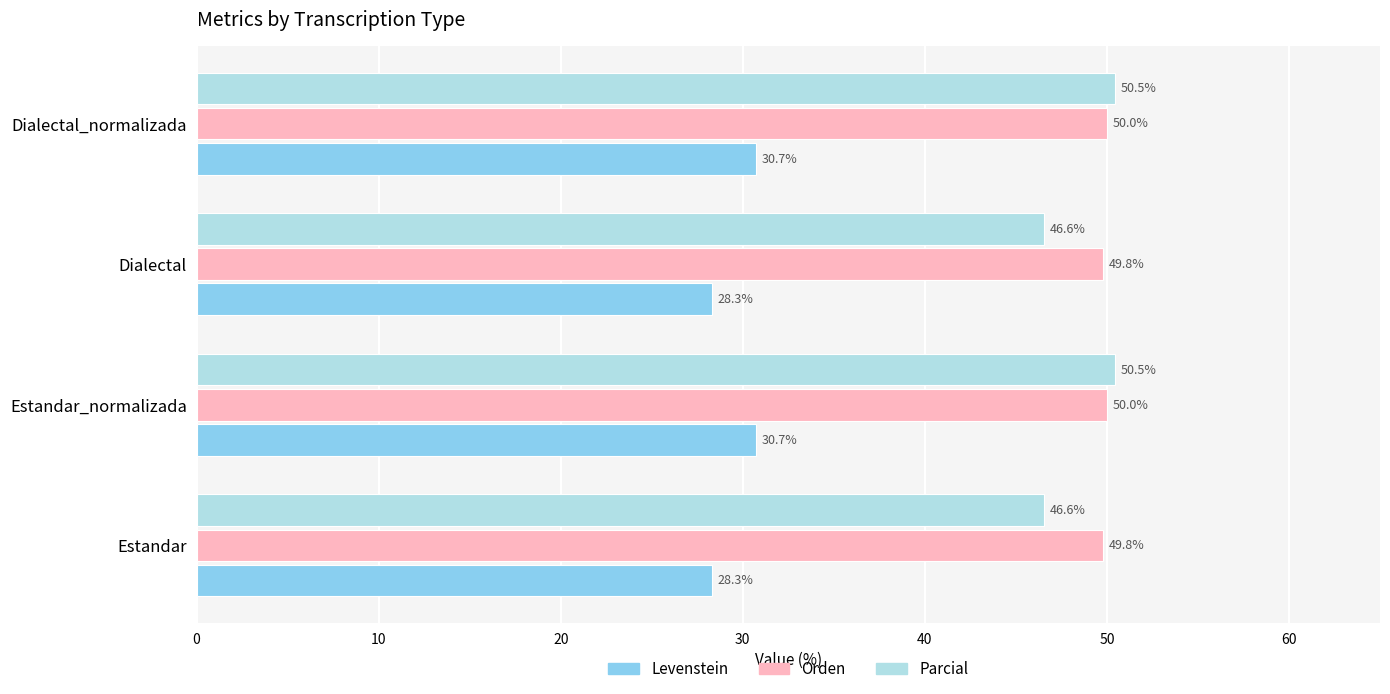

True or false: Parcial has a value of 80.9 at Estandar_normalizada.

False